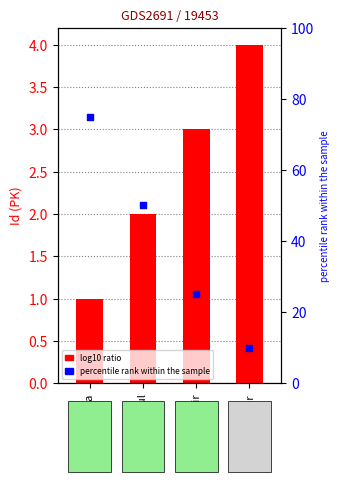

At how many categories does at least one series exceed 39?

2